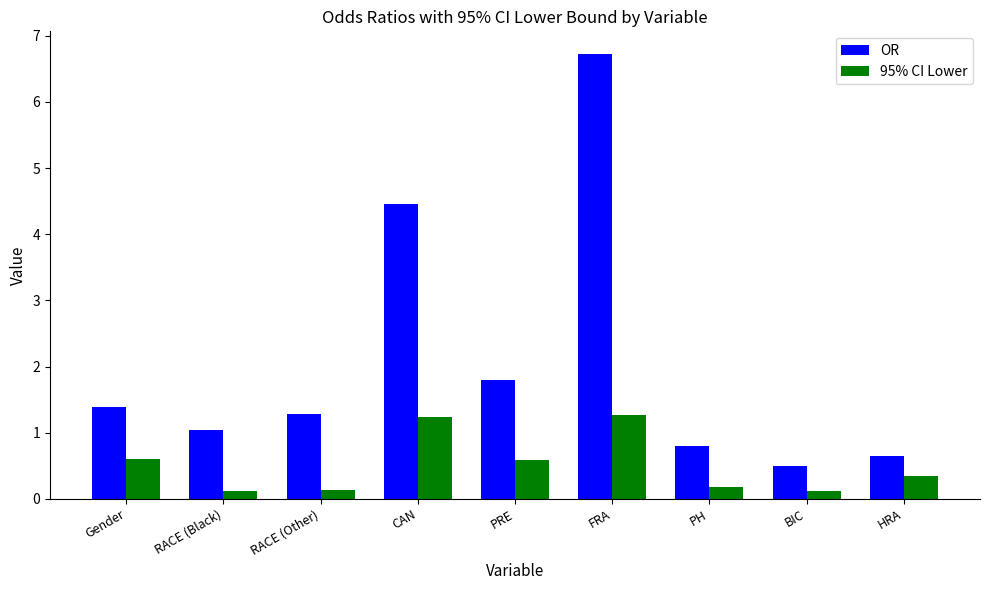

True or false: OR has a value of 1.3 at RACE (Other).

True